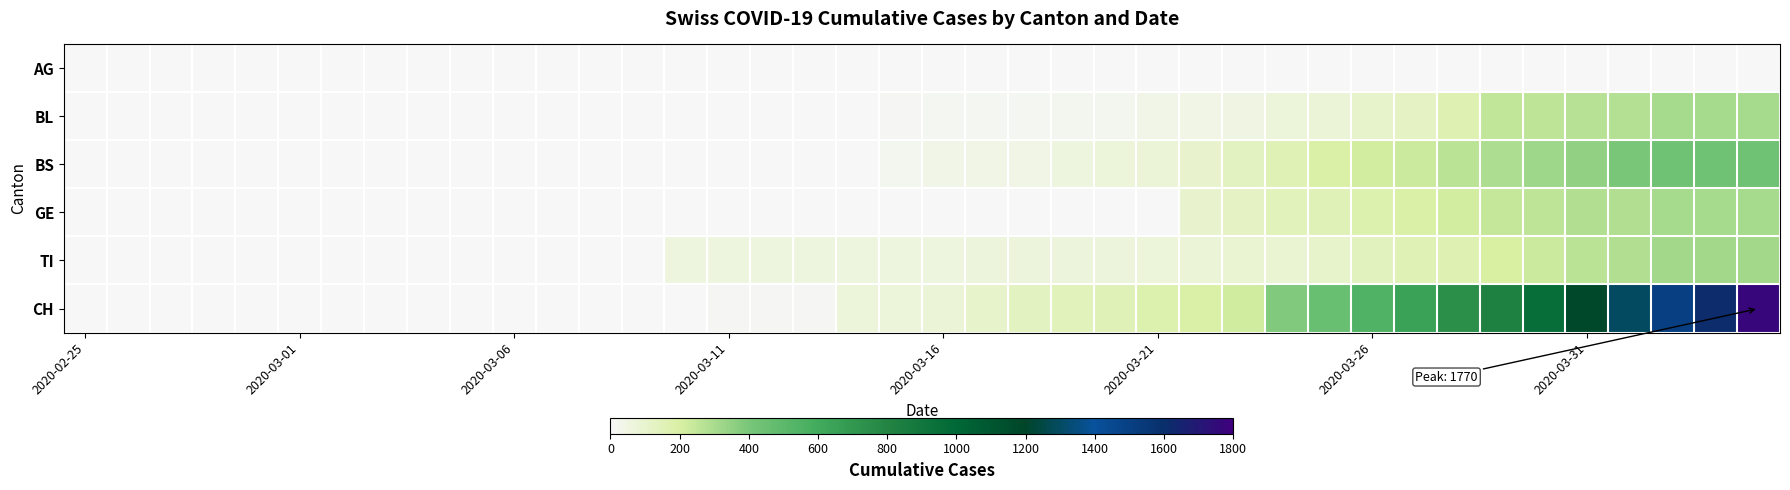

Count the number of categories in the chart.

40